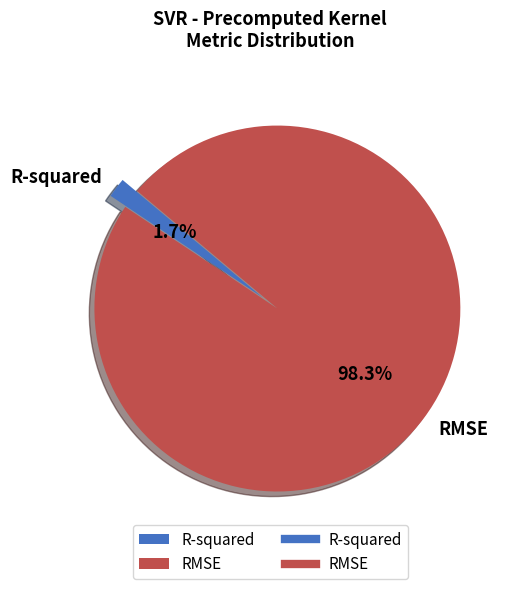

The RMSE slice represents 98% of the pie. True or false?

True